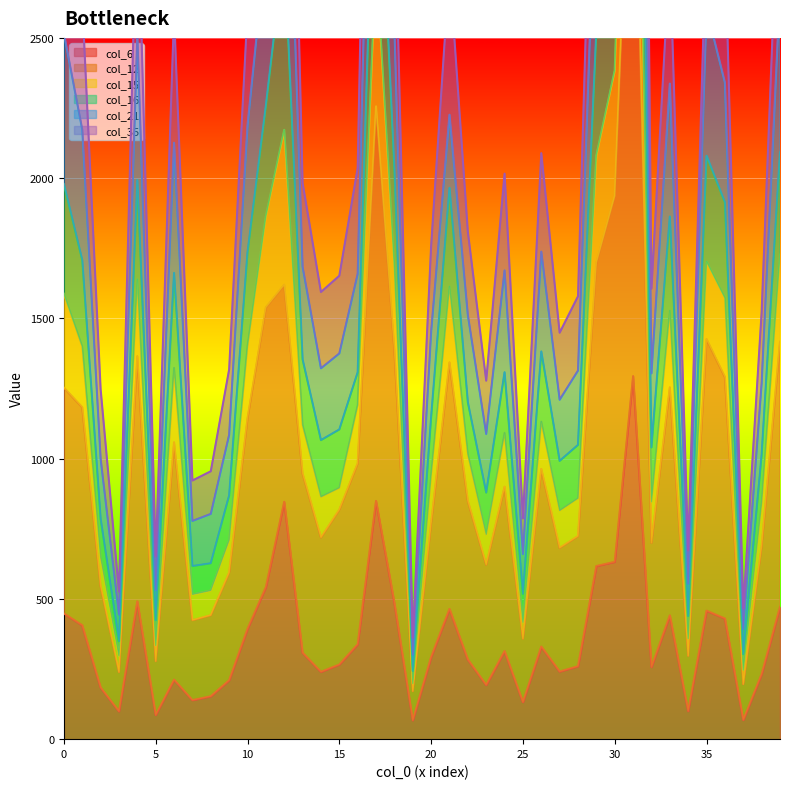

Which has a higher value, 37 or 10?

10